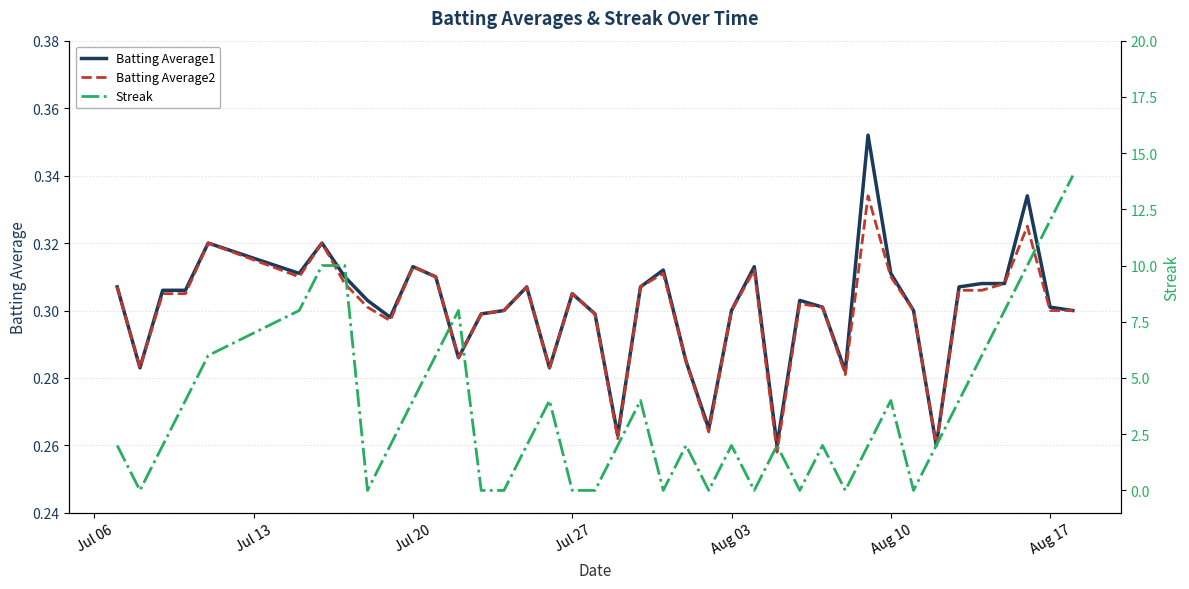

True or false: Batting Average1 has more than 0 points higher than both neighbors.

True